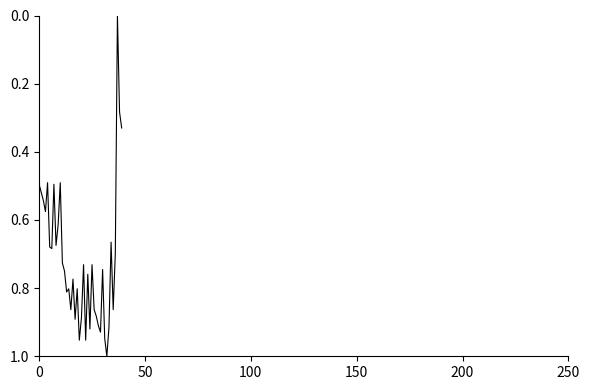

Reading left to right, list all the values displayed in this chart.

0.5	0.5	0.5	0.6	0.5	0.7	0.7	0.5	0.7	0.6	0.5	0.7	0.8	0.8	0.8	0.9	0.8	0.9	0.8	1.0	0.9	0.7	1.0	0.8	0.9	0.7	0.9	0.9	0.9	0.9	0.7	0.9	1.0	0.9	0.7	0.9	0.7	0.0	0.3	0.3